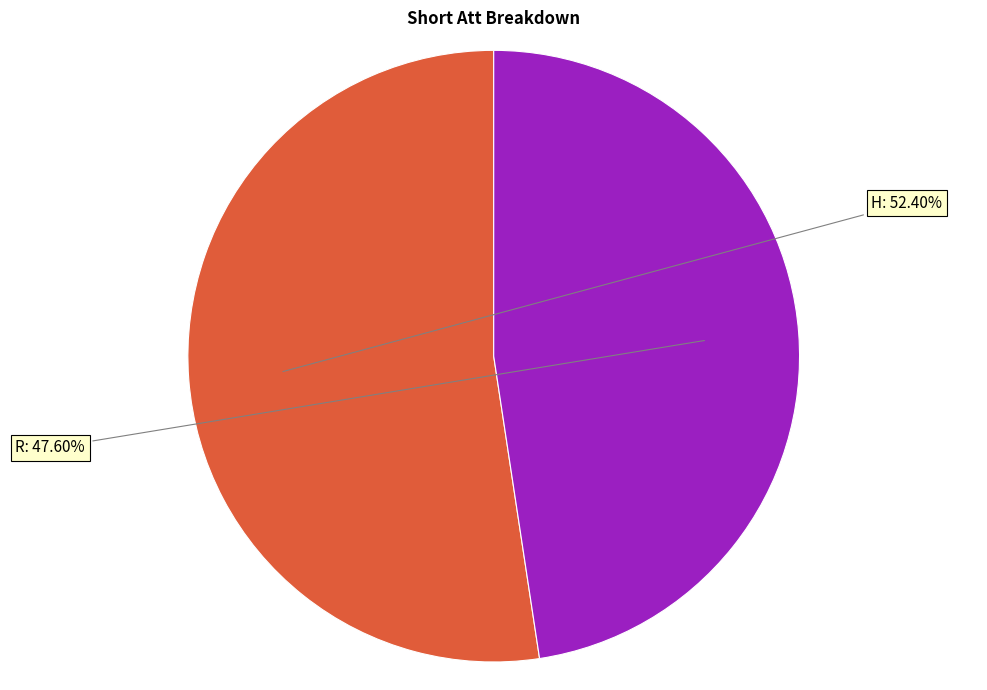

What portion of the pie excludes R?

52.4%